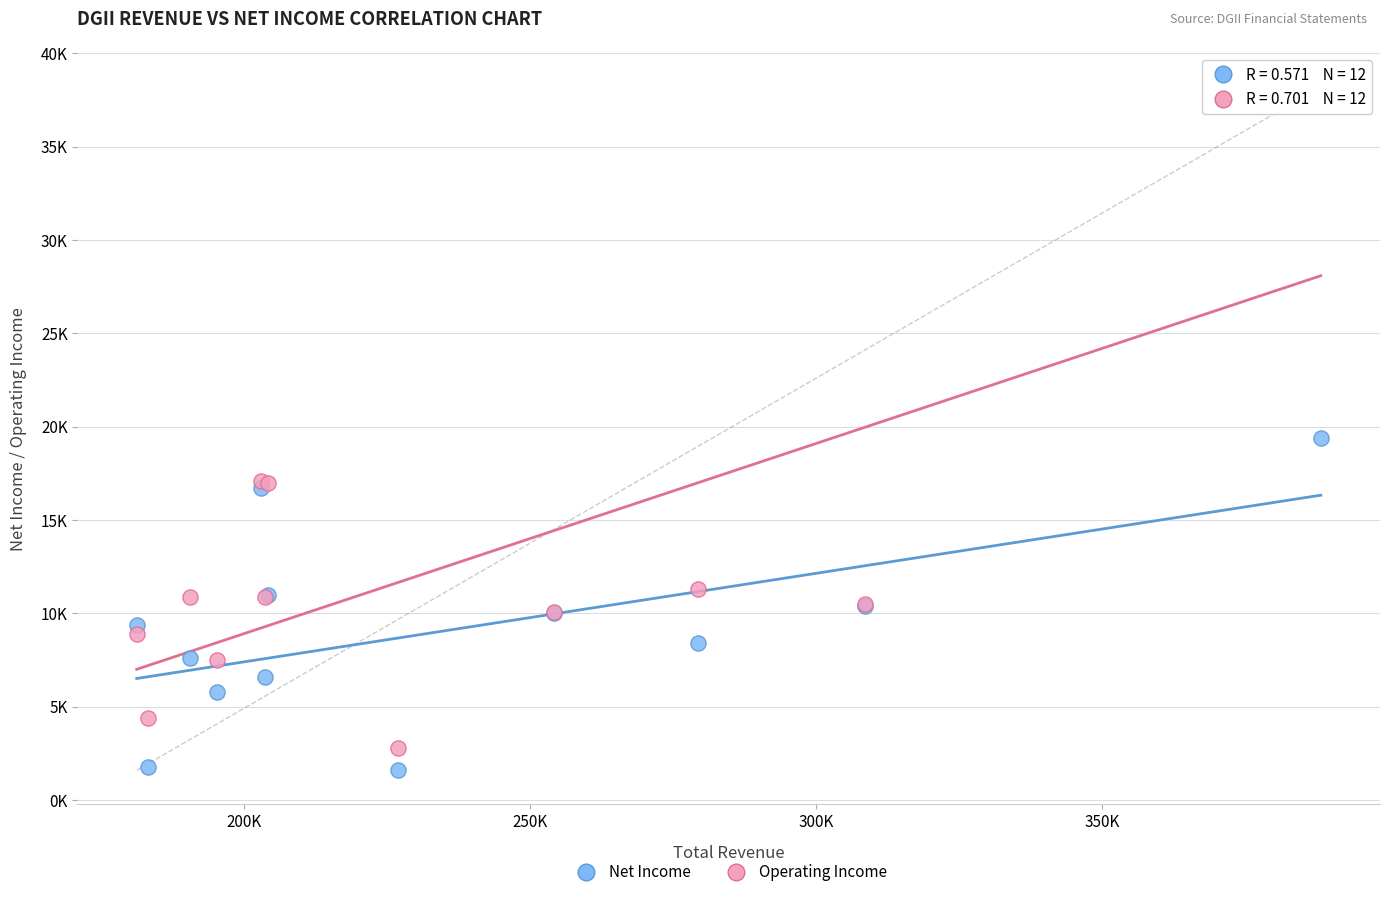

Which series reaches the minimum Y coordinate?

Net Income